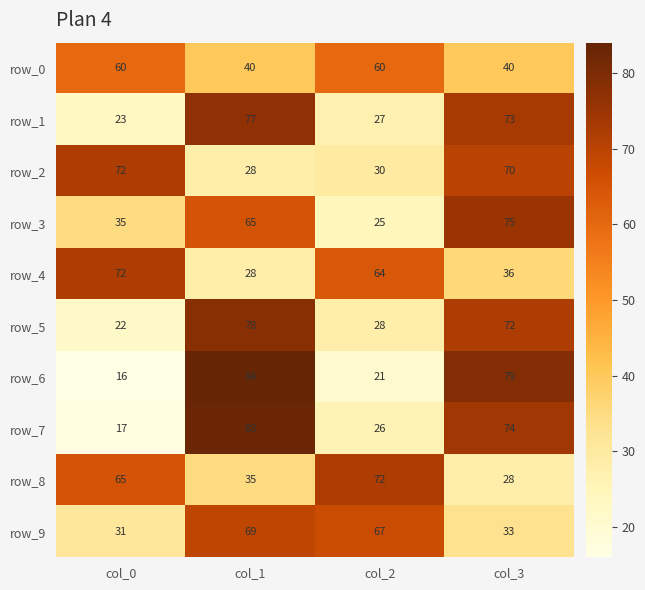

Where is row_1 nearest to the value 50?

col_2